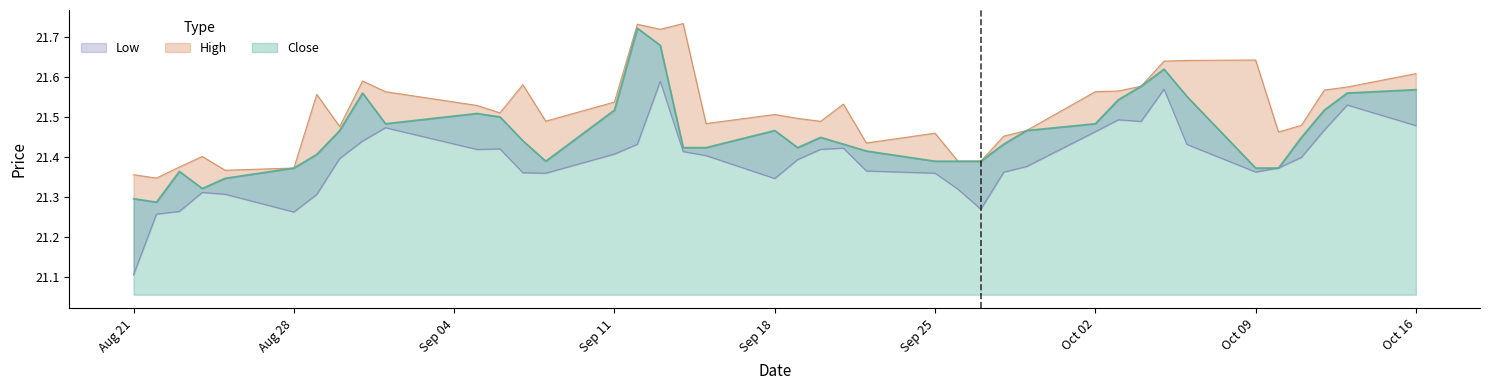

How many categories are shown in the chart?

40